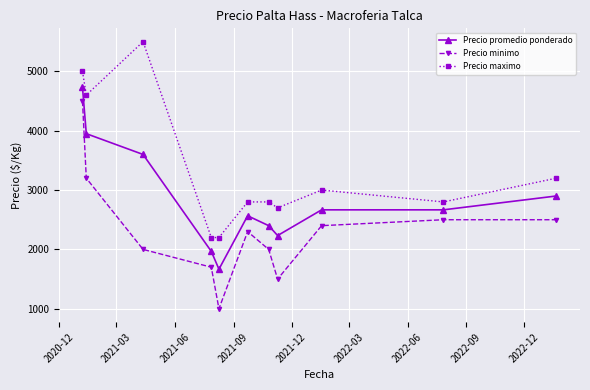

What is the highest value of the Precio promedio ponderado series?

4733.3